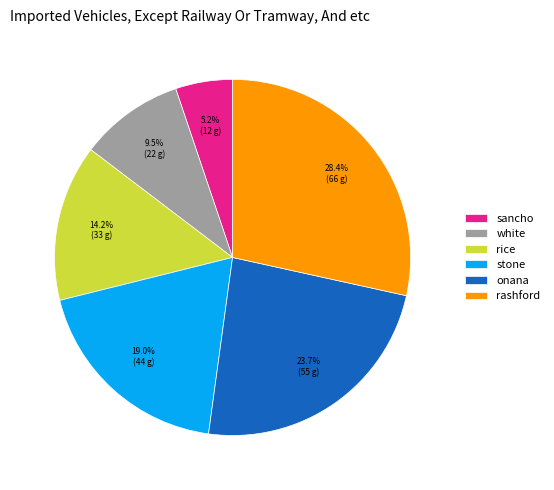

What is the ratio of the value at onana to the value at rashford?

0.8